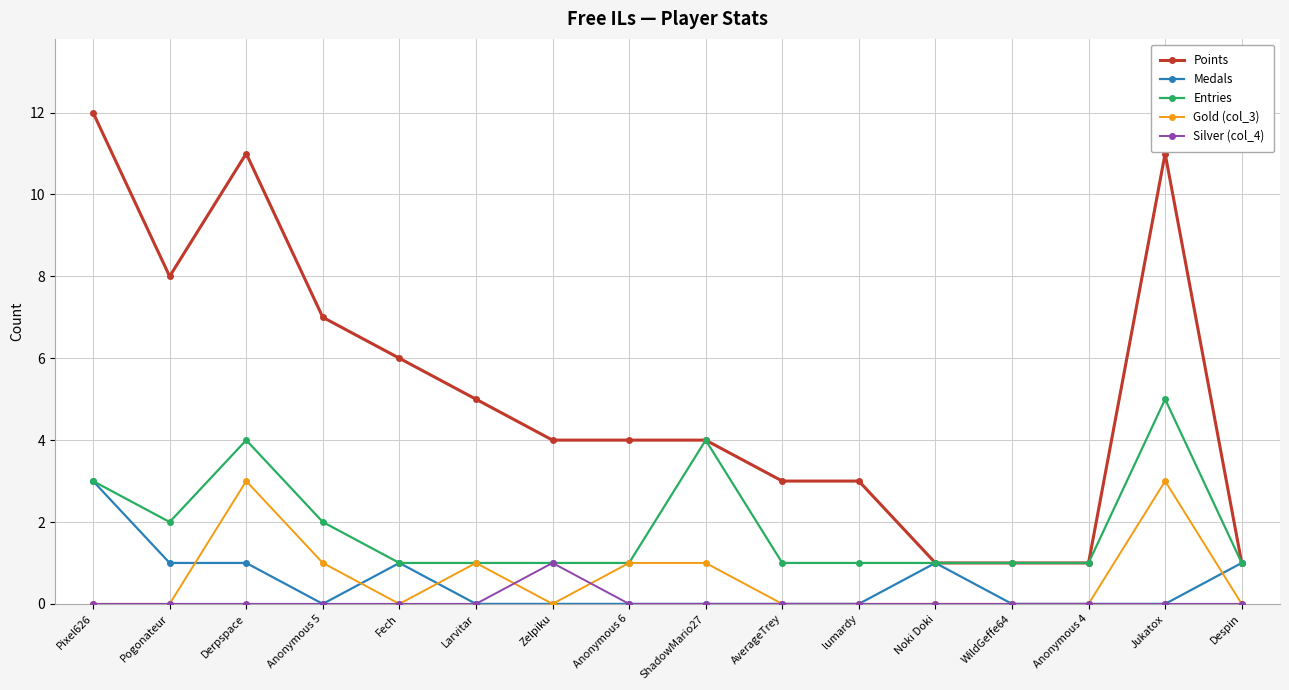

Which category has the highest value across all series?

Pixel626